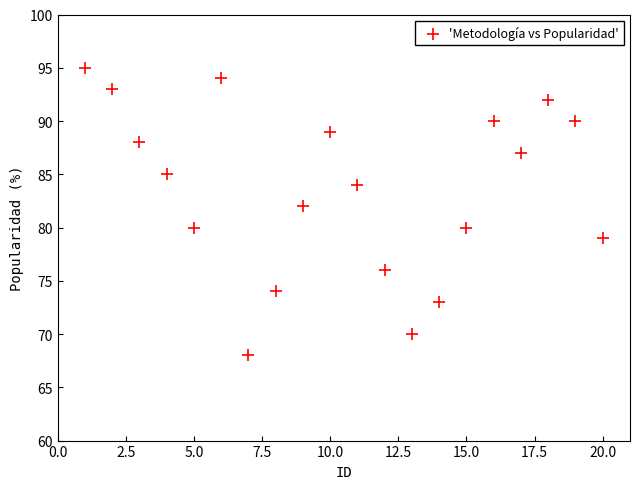

What is the range of Y values (max minus min)?

27